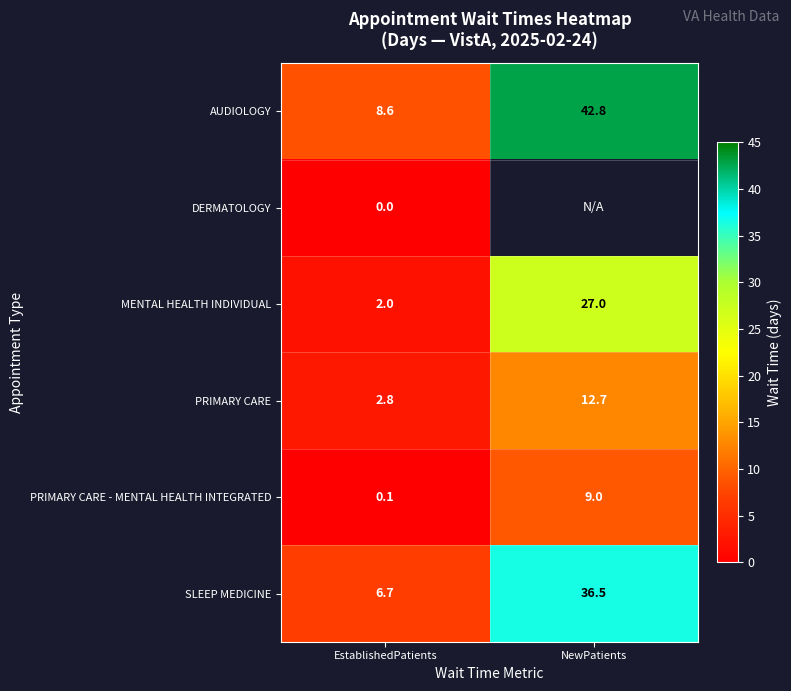

What is the average value of the SLEEP MEDICINE series?

21.6